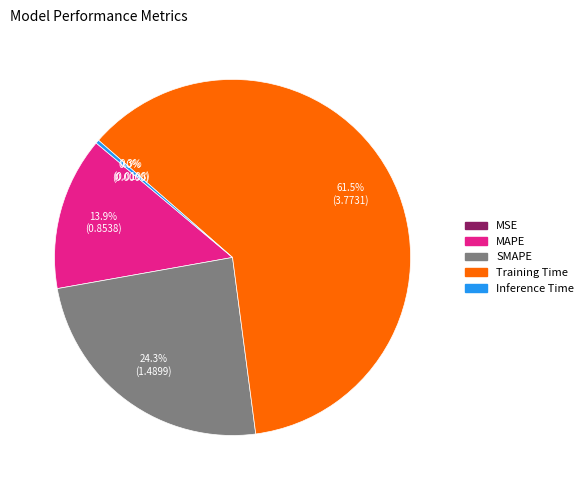

To the nearest percent, what is the average slice percentage?

20%